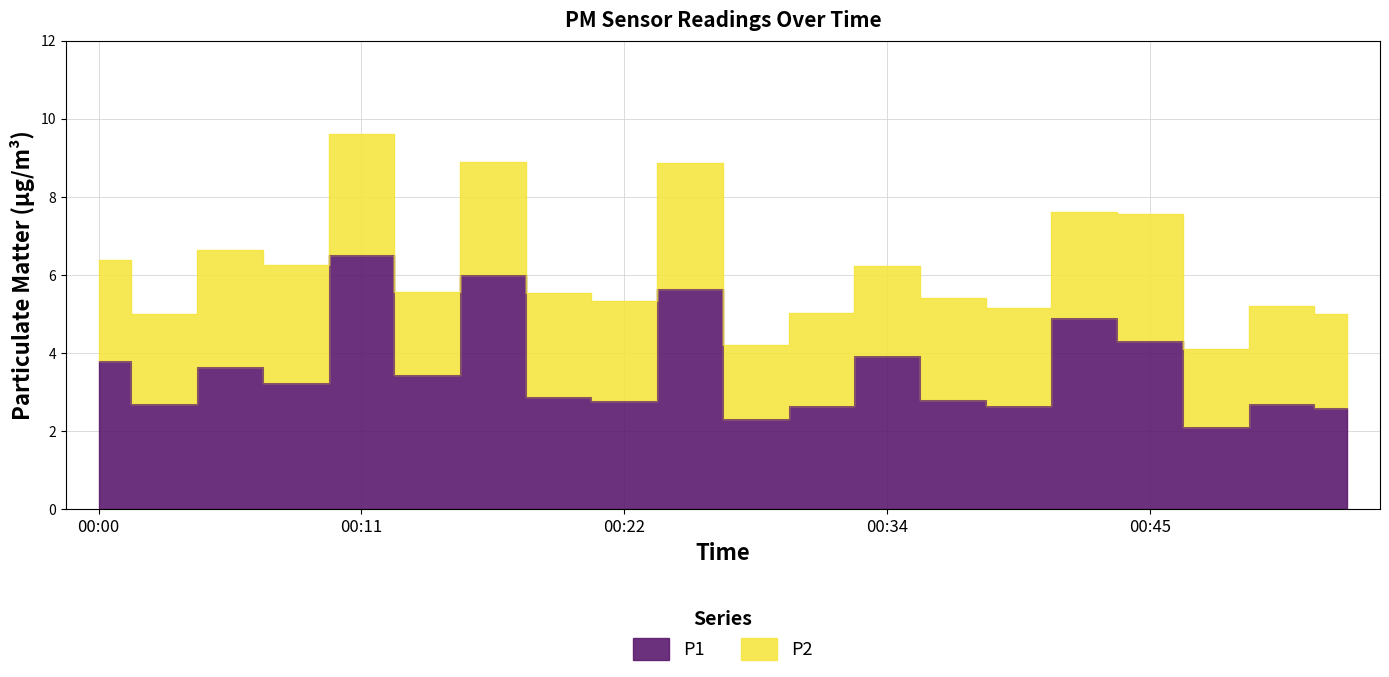

At which category does the chart reach its peak across all series?

00:11